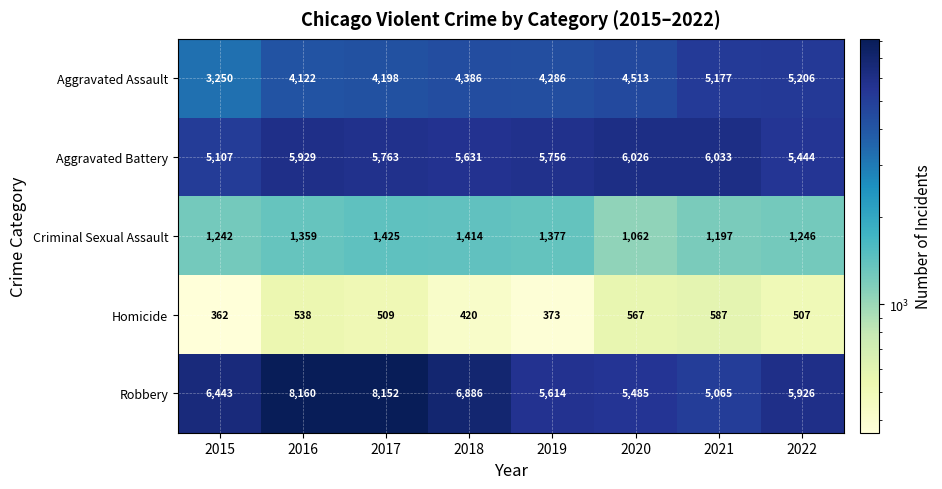

The Robbery series shows 5485 at 2020. True or false?

True